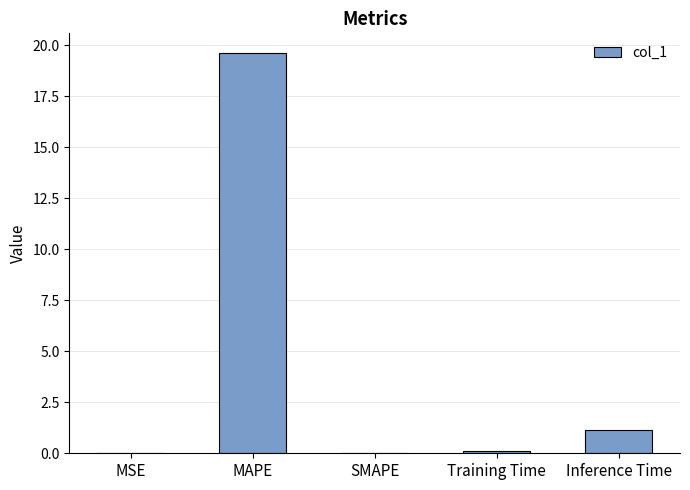

What is the sum of all values?

20.9